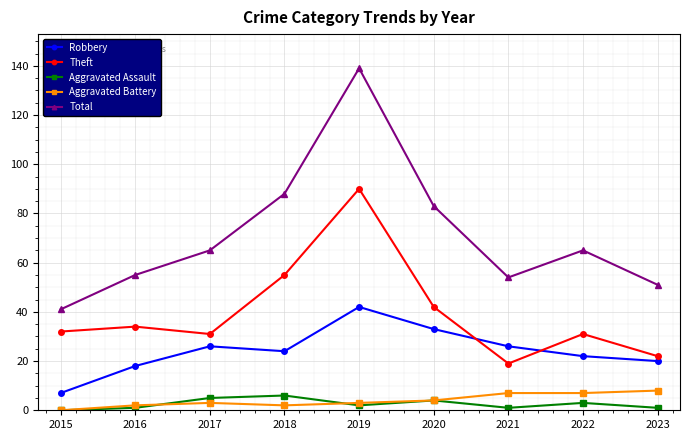

Is it true that Robbery equals 24 at 2018?

True